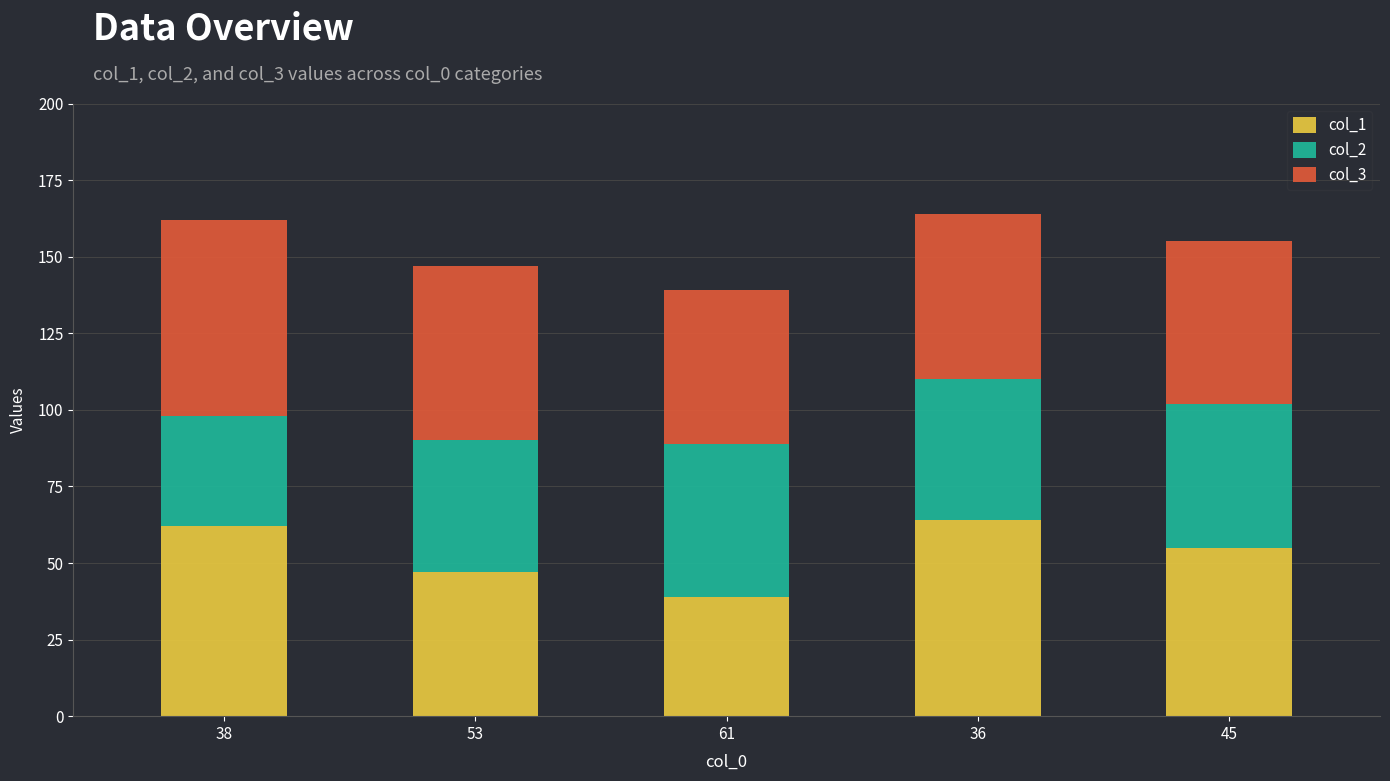

True or false: col_1 has a value of 100 at 36.

False